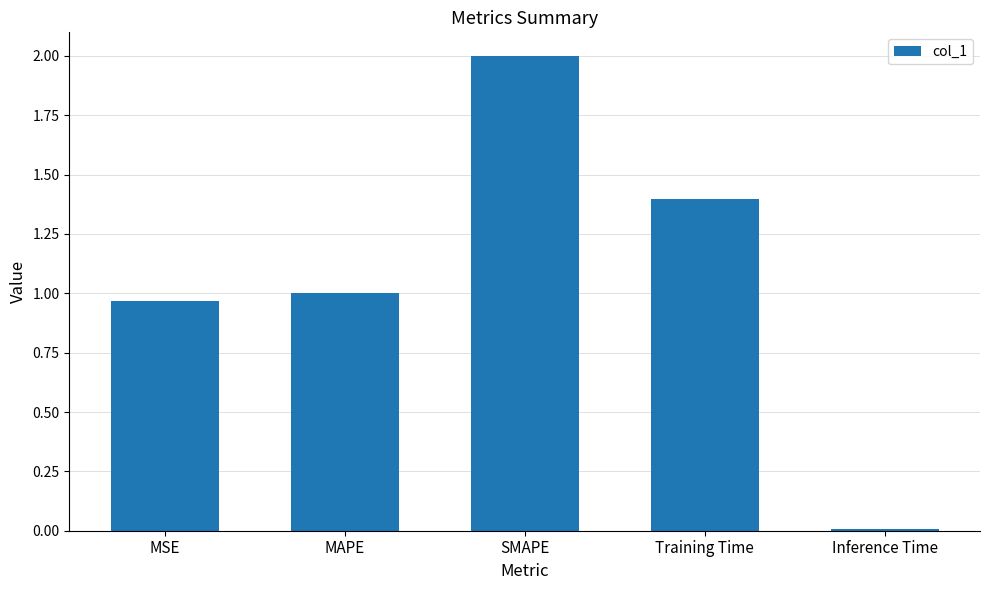

What is the difference between the values at Inference Time and SMAPE?

2.0